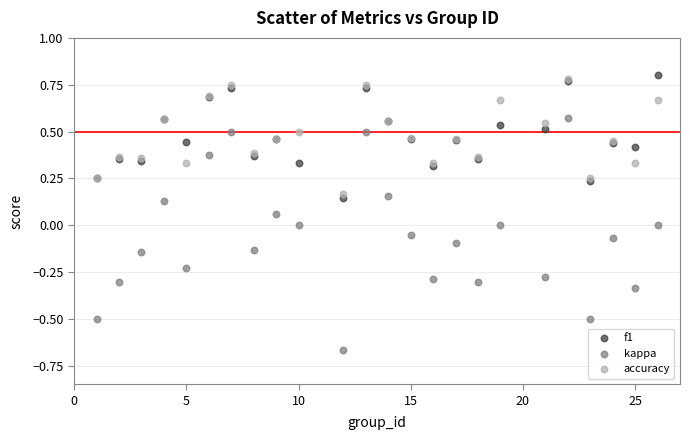

What are all the series names shown in the legend?

f1, kappa, accuracy